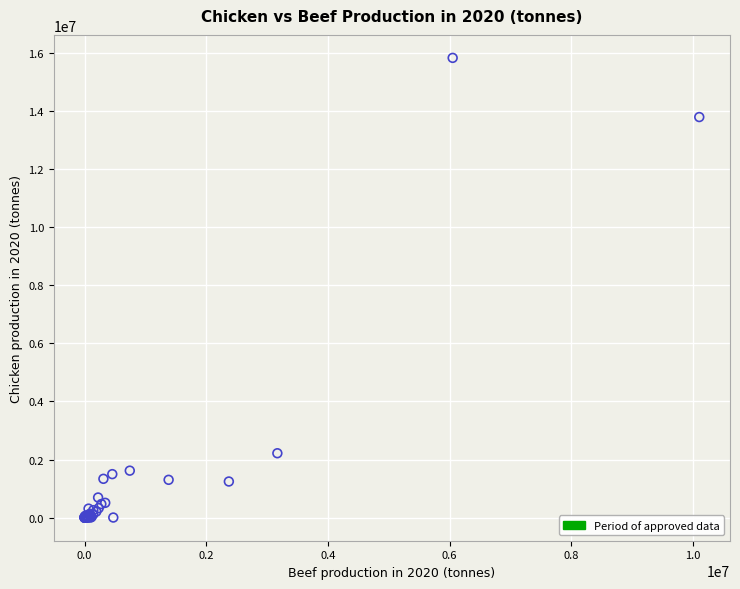

What Y value in the scatter plot is closest to 7911856?

2219238